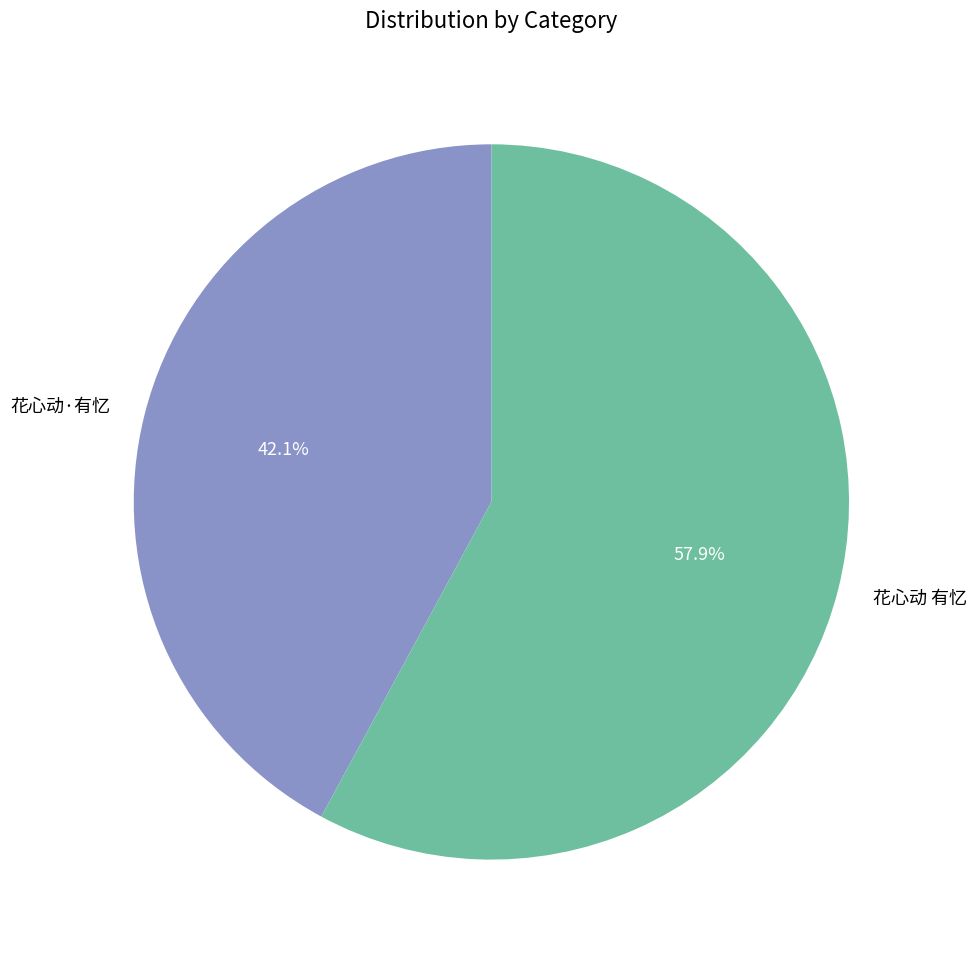

Which category has the smallest portion of the pie?

花心动·有忆